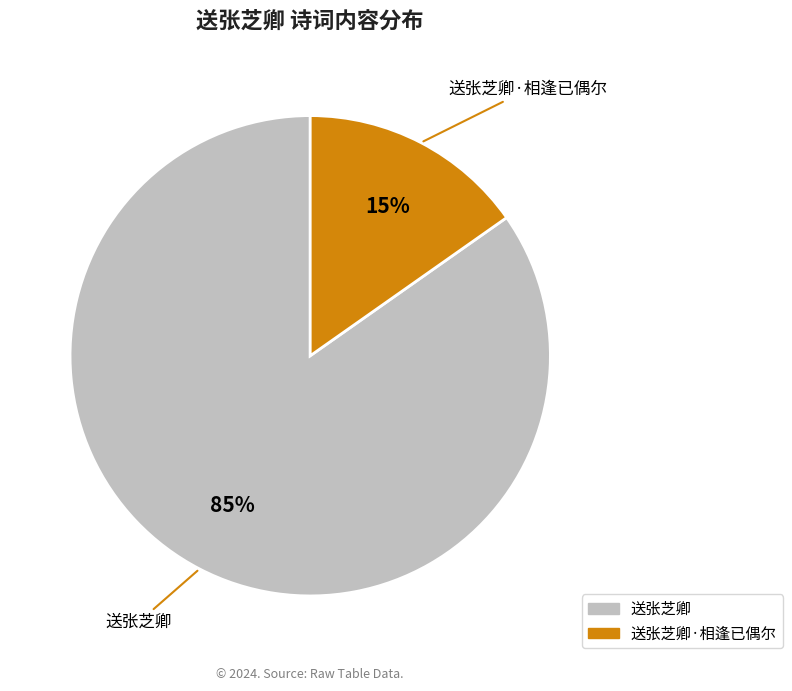

Between 送张芝卿 and 送张芝卿·相逢已偶尔, which is larger?

送张芝卿